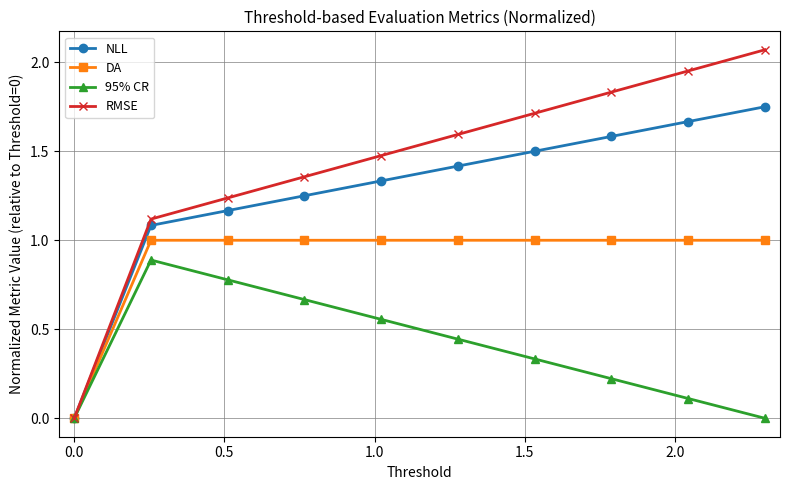

List the series in order of their overall mean, highest first.

RMSE, NLL, DA, 95% CR